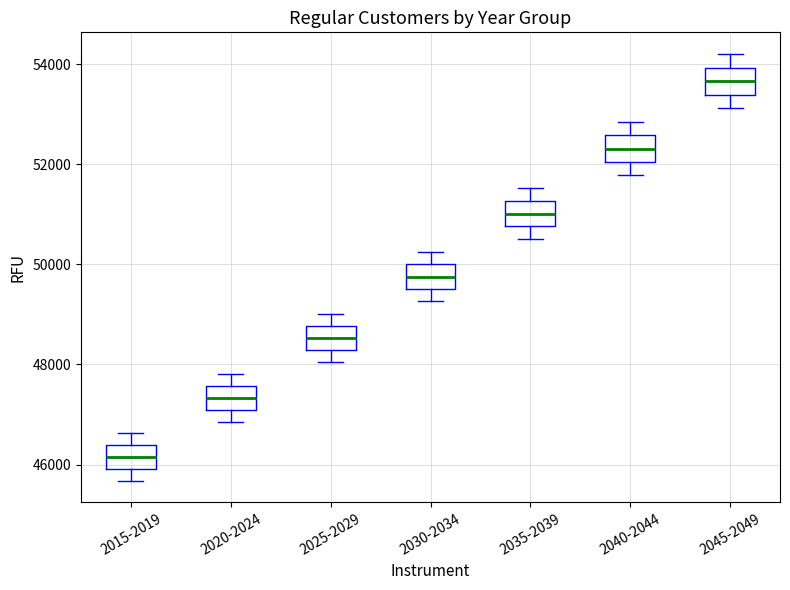

Which box has the highest median line?

2045-2049